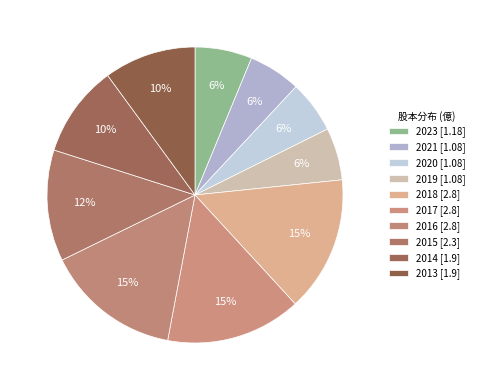

How many segments does this pie chart have?

10